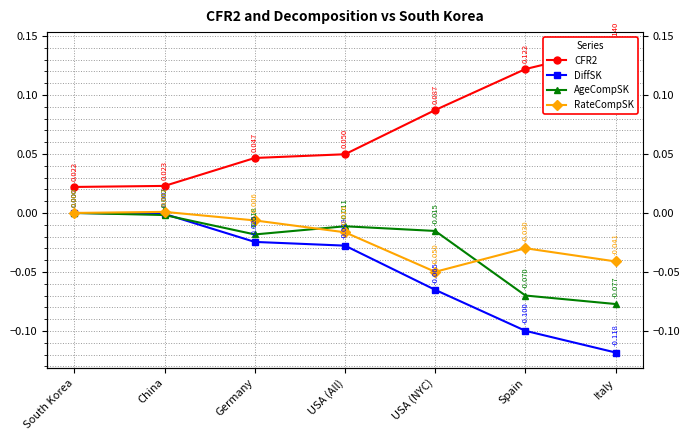

What are all the series names shown in the legend?

CFR2, DiffSK, AgeCompSK, RateCompSK